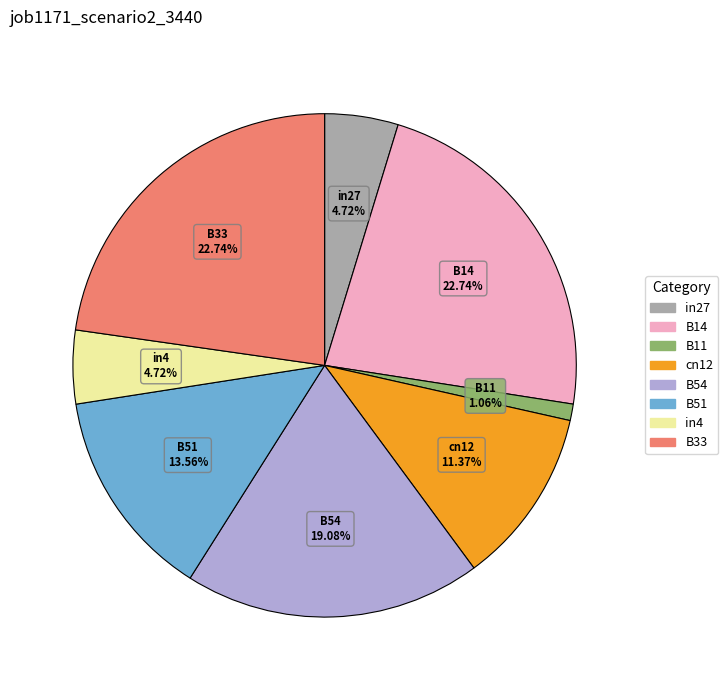

Which category has the smallest portion of the pie?

B11